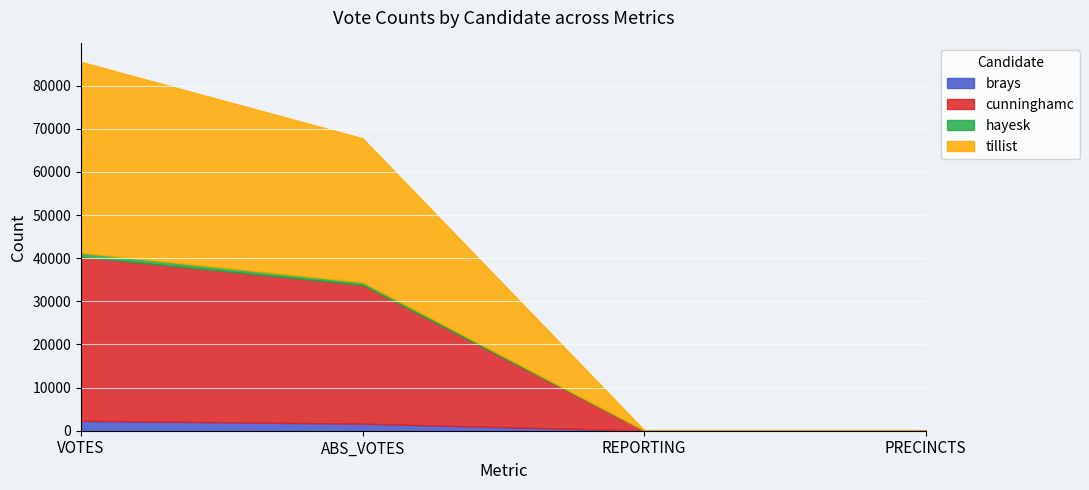

Is the value of hayesk at REPORTING greater than the value of cunninghamc at ABS_VOTES?

No